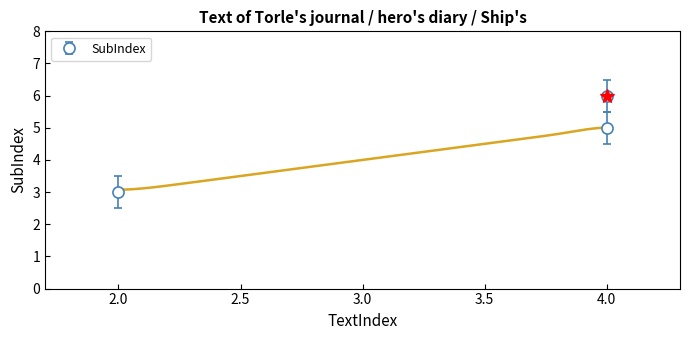

Which label corresponds to the smallest value in the chart?

2